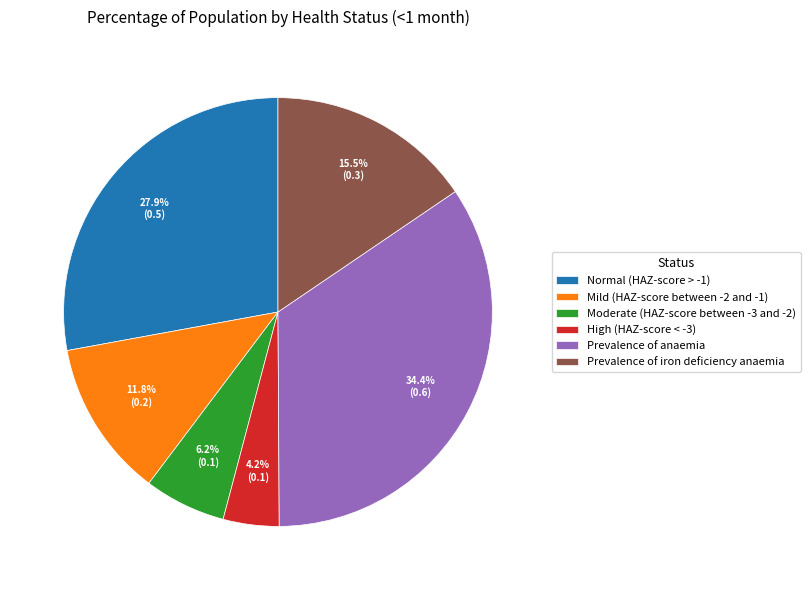

Is Moderate (HAZ-score between -3 and -2) the majority of the pie?

No